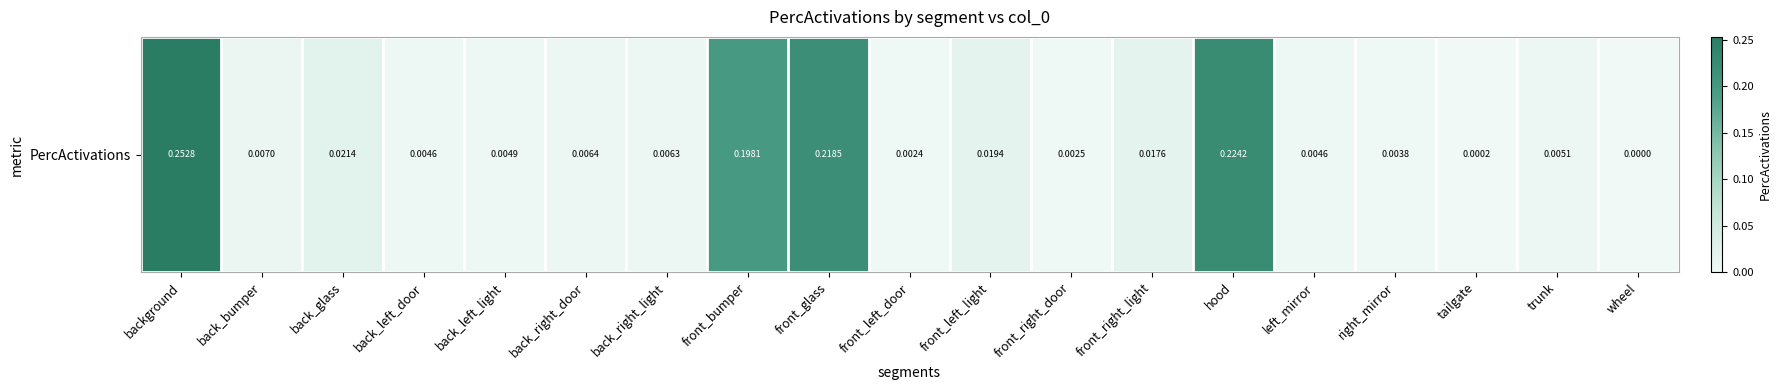

Reading left to right, what are all the values shown in this chart?

background=0.3	back_bumper=0.0	back_glass=0.0	back_left_door=0.0	back_left_light=0.0	back_right_door=0.0	back_right_light=0.0	front_bumper=0.2	front_glass=0.2	front_left_door=0.0	front_left_light=0.0	front_right_door=0.0	front_right_light=0.0	hood=0.2	left_mirror=0.0	right_mirror=0.0	tailgate=0.0	trunk=0.0	wheel=0.0